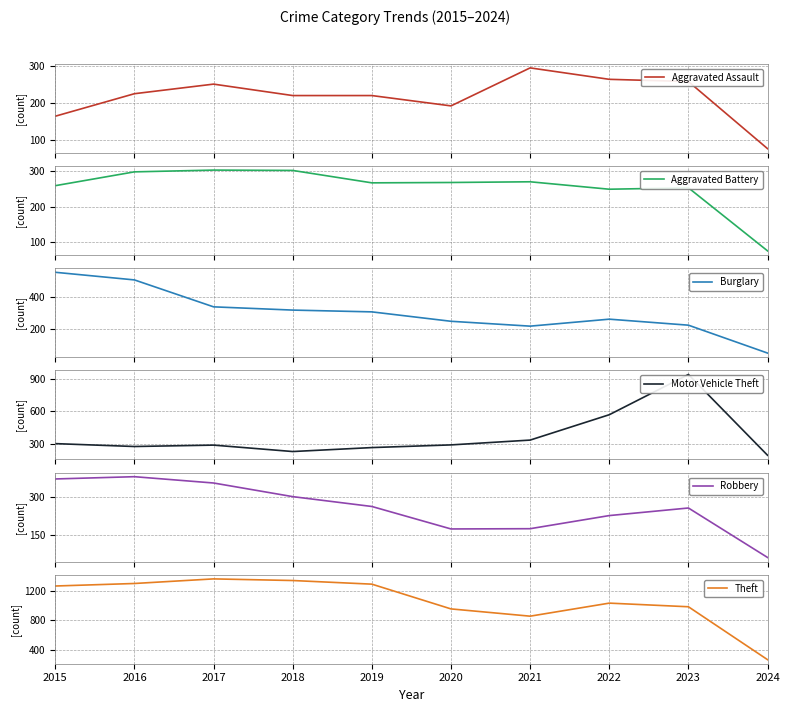

True or false: Theft and Aggravated Battery intersect in this chart.

False